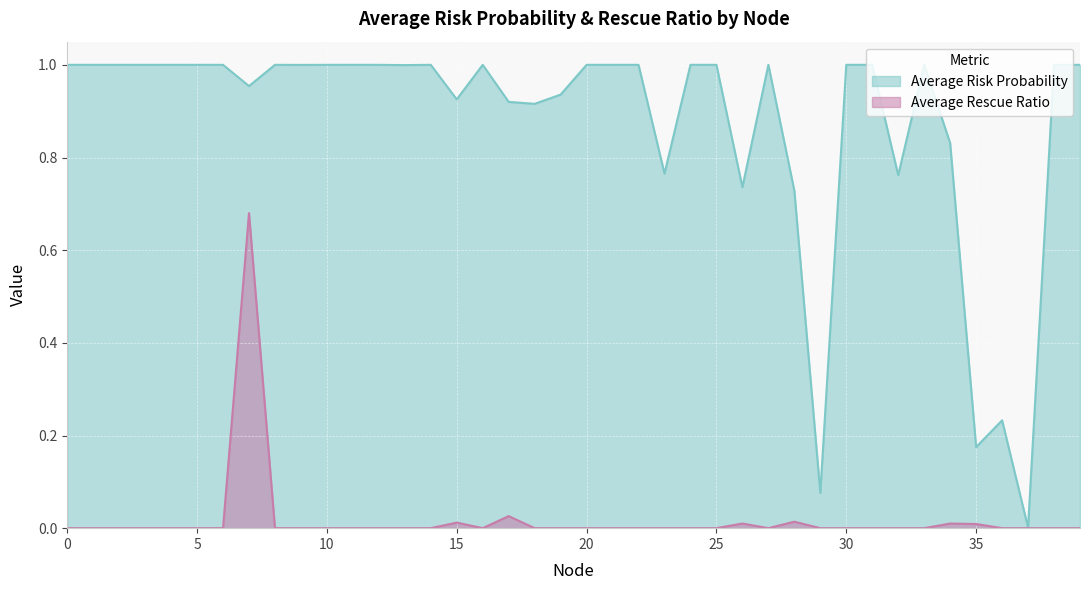

Which has a higher value, 2 or 17?

2